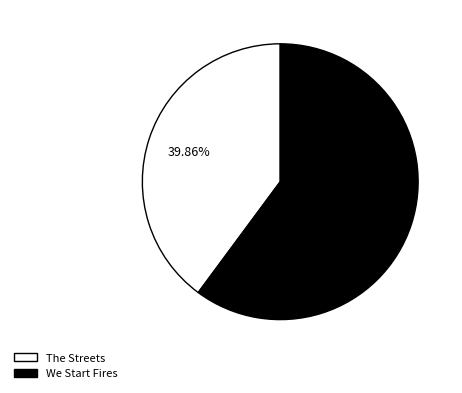

How many slices are in this pie chart?

2